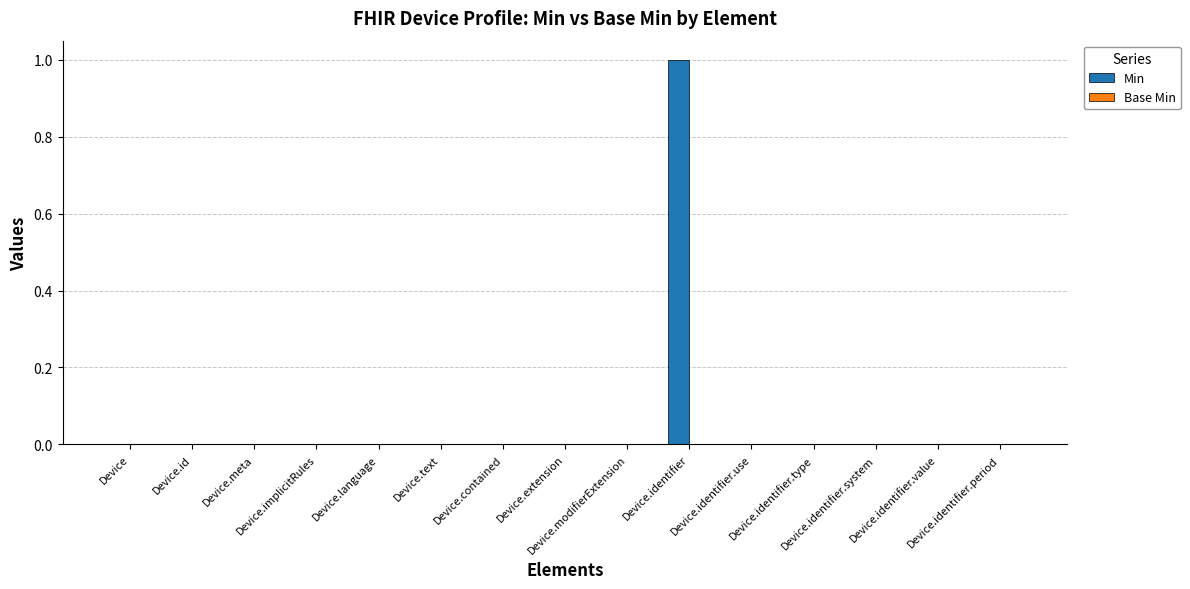

Count the number of data series in this chart.

1